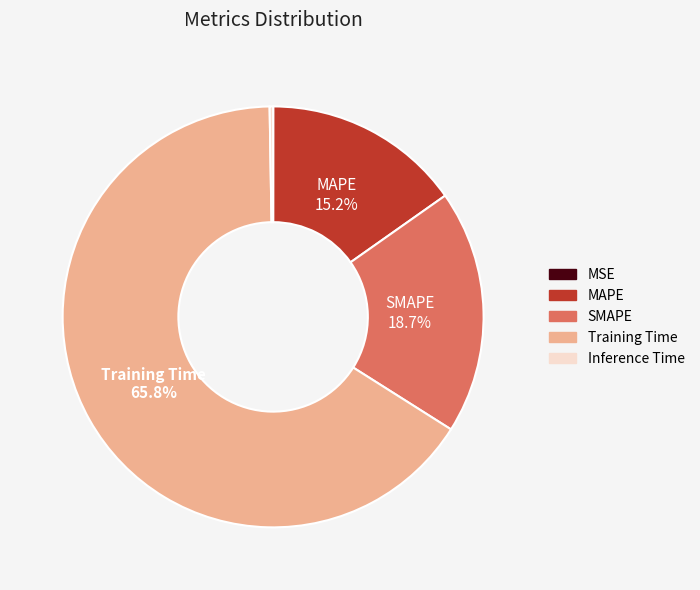

Does any single category account for the majority?

Yes